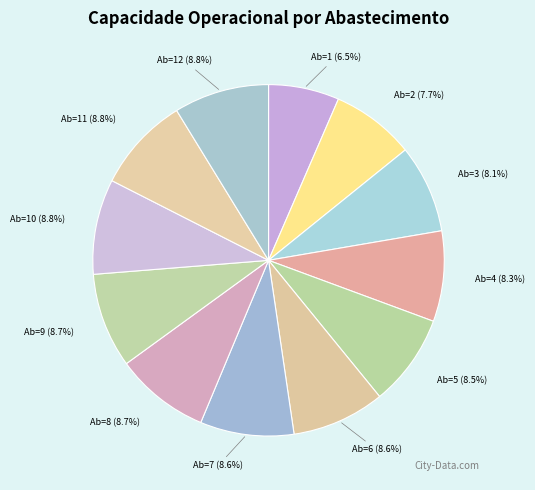

Count the number of slices in the pie.

12